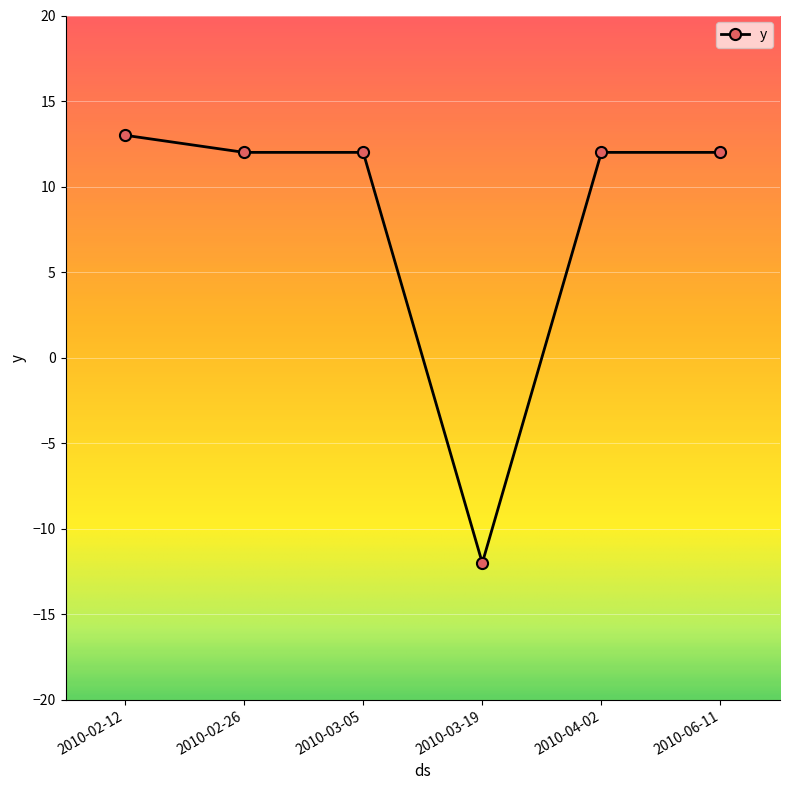

What is the value of the 4th point from the left?

-12